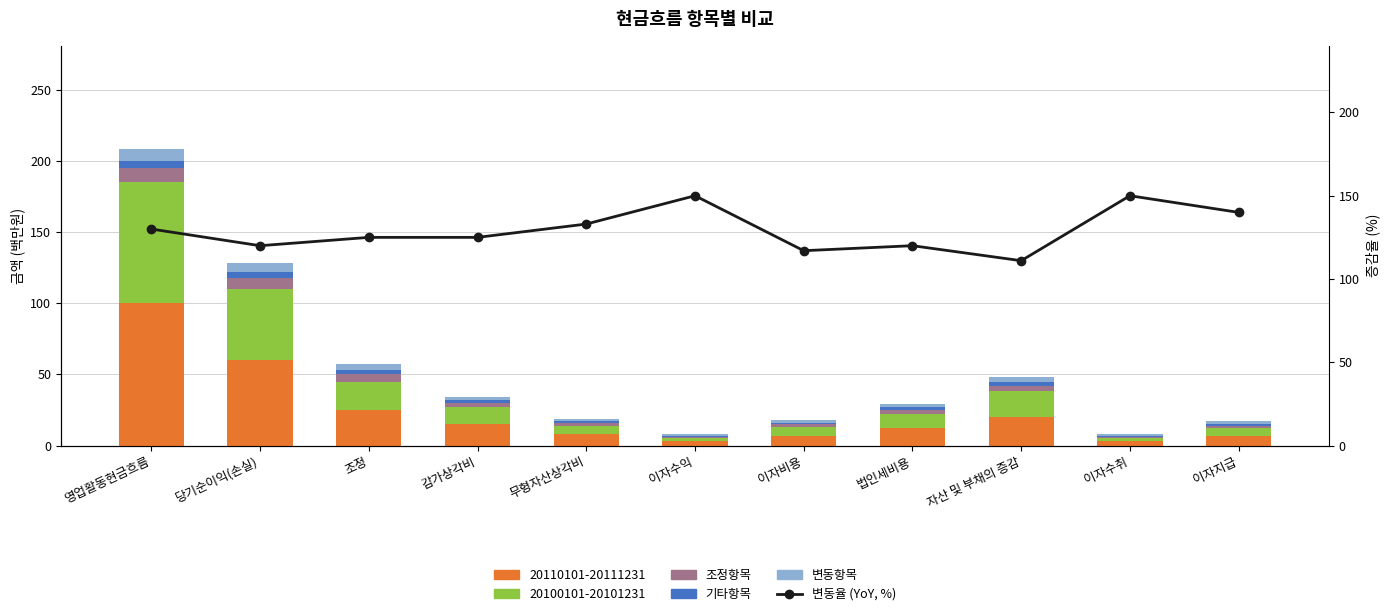

What is the total value across all series at 자산 및 부채의 증감?

121